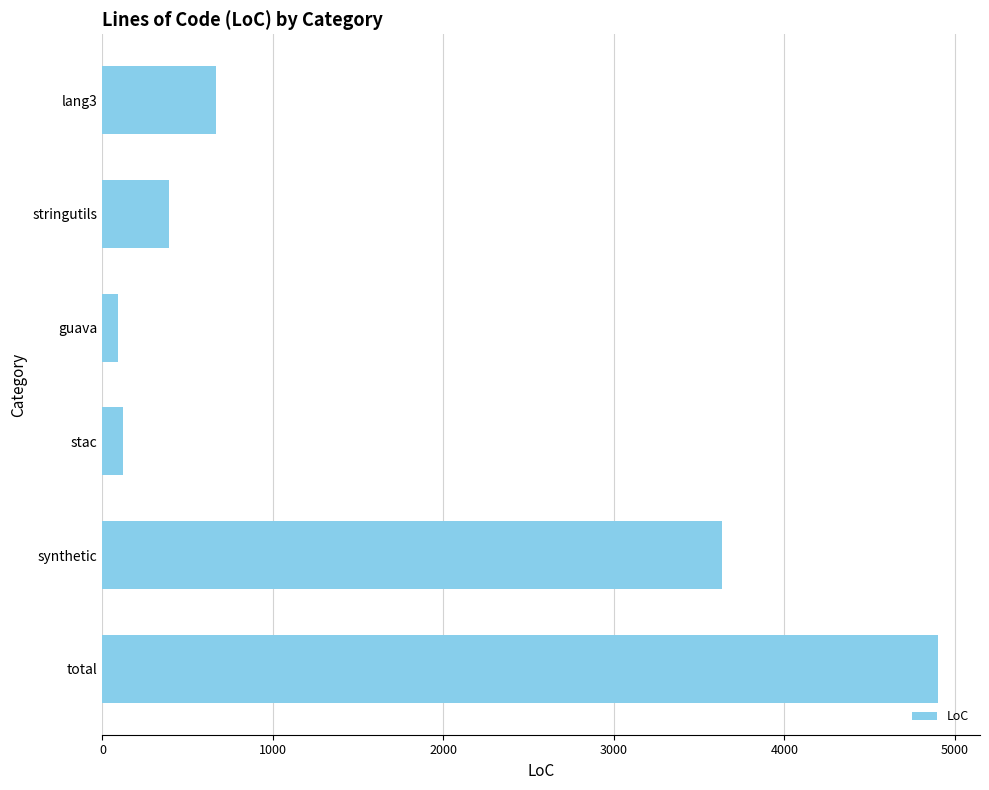

At which label is the value closest to 2496?

synthetic